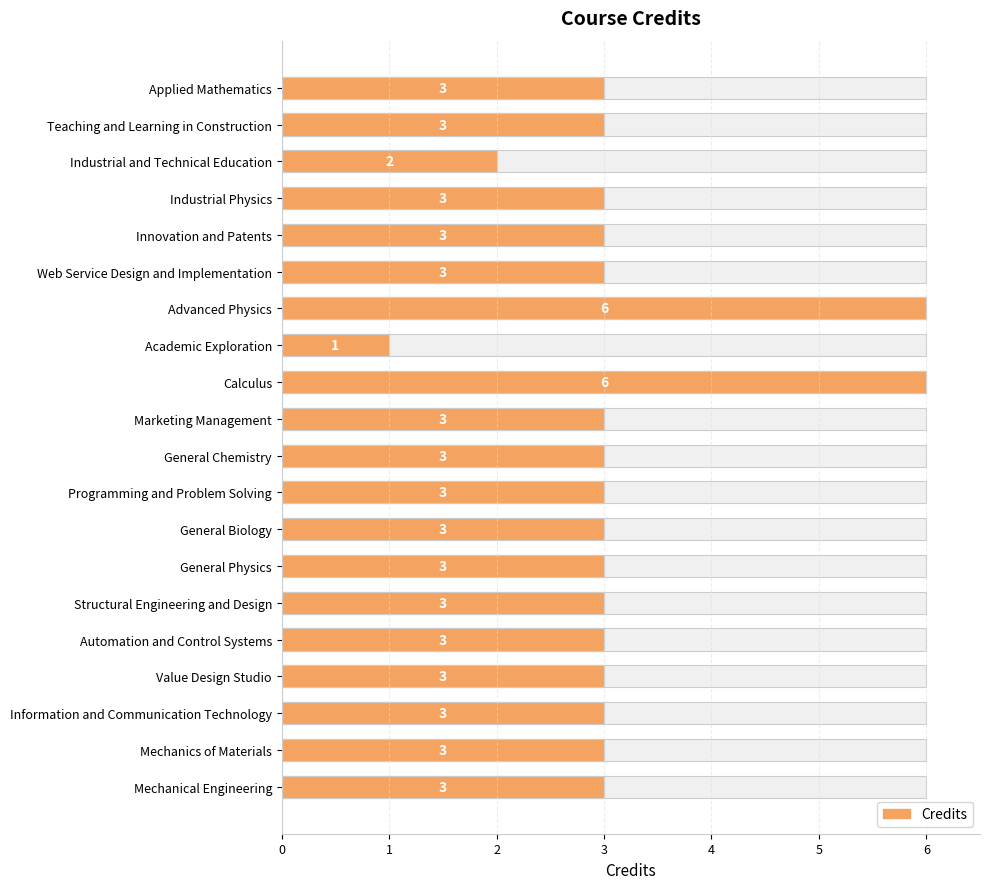

What is the value of the 7th bar from the left?

6